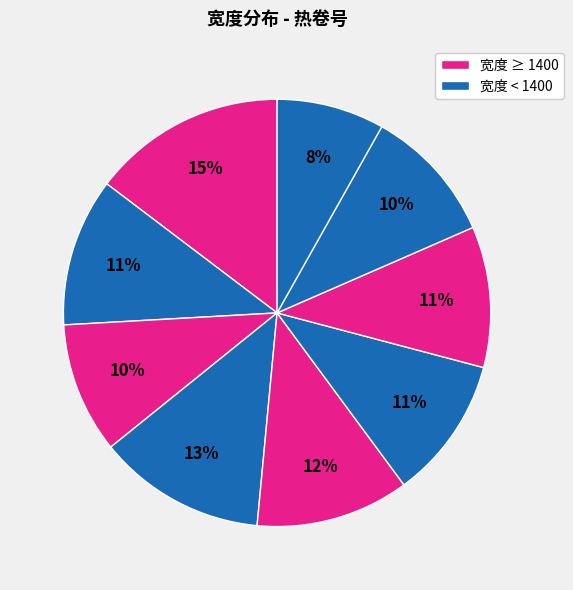

How many segments does this pie chart have?

9